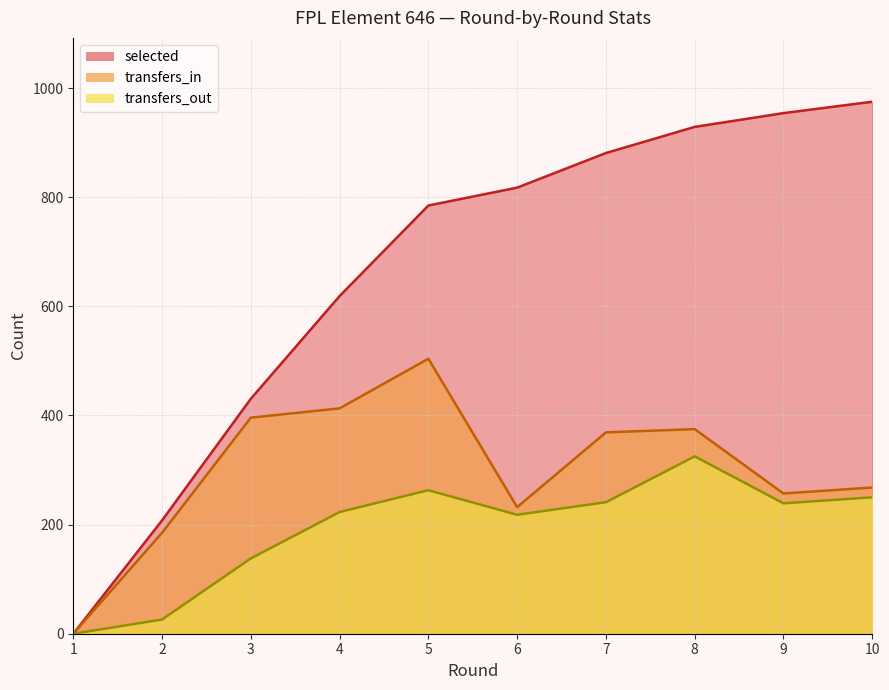

Rank the series at 9 from highest to lowest value.

selected, transfers_in, transfers_out